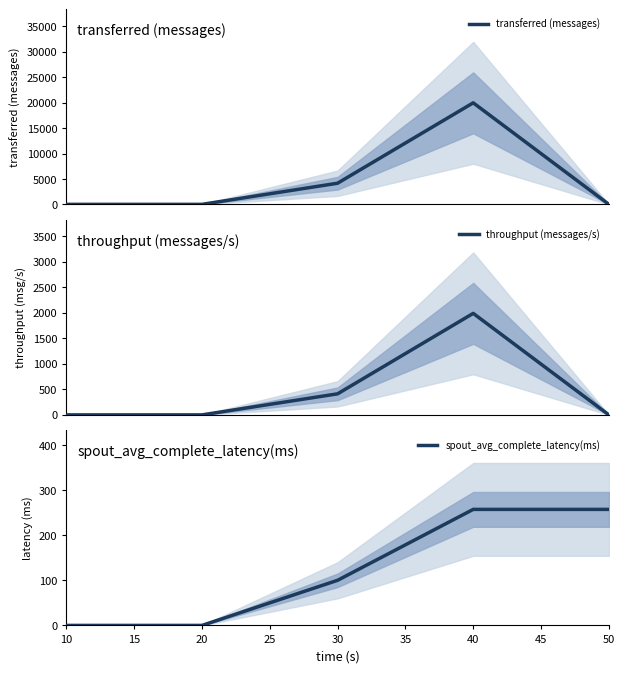

True or false: transferred (messages) and throughput (messages/s) intersect in this chart.

False